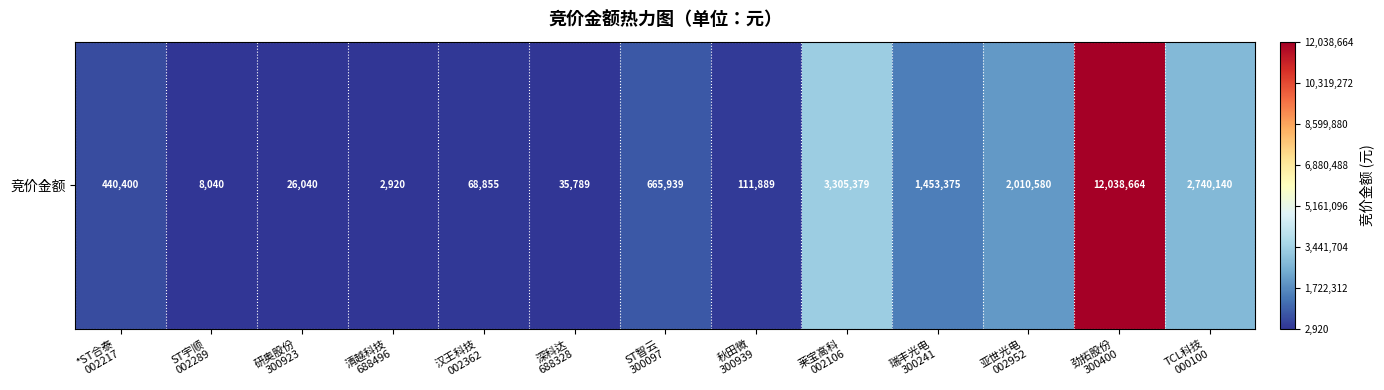

How many distinct data groups are displayed?

1